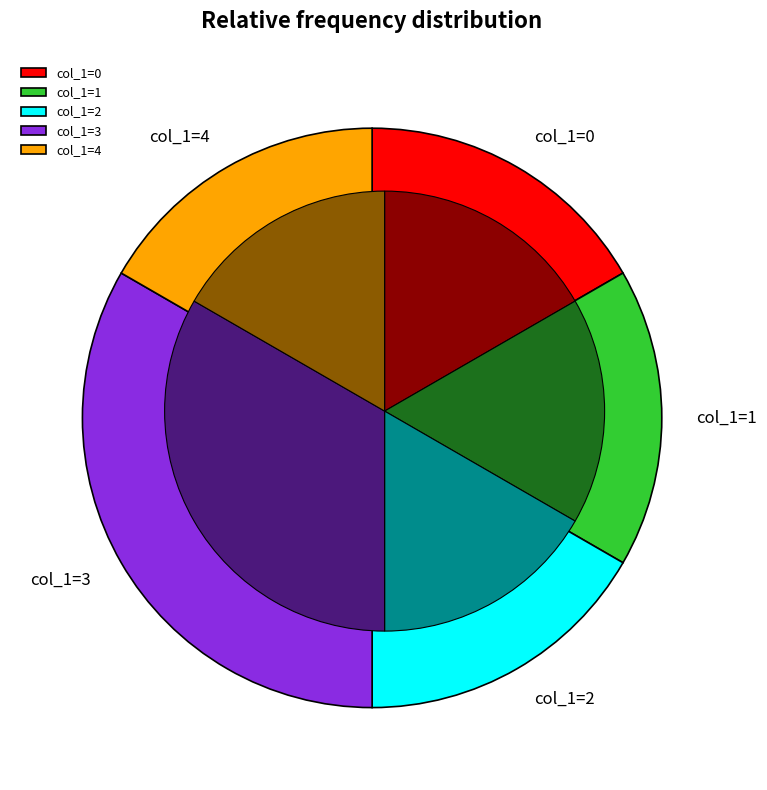

The col_1=4 slice represents 17% of the pie. True or false?

True